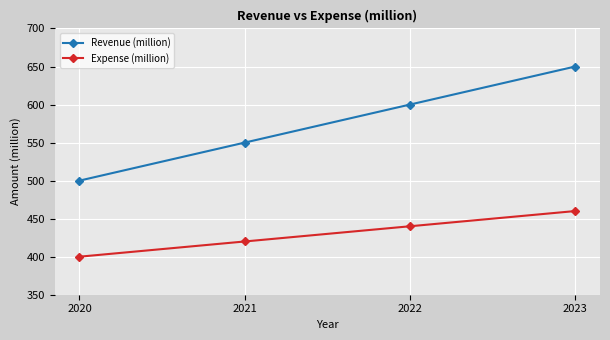

Reading left to right, what are all the values shown in this chart?

Revenue (million): 2020=500	2021=550	2022=600	2023=650
Expense (million): 2020=400	2021=420	2022=440	2023=460